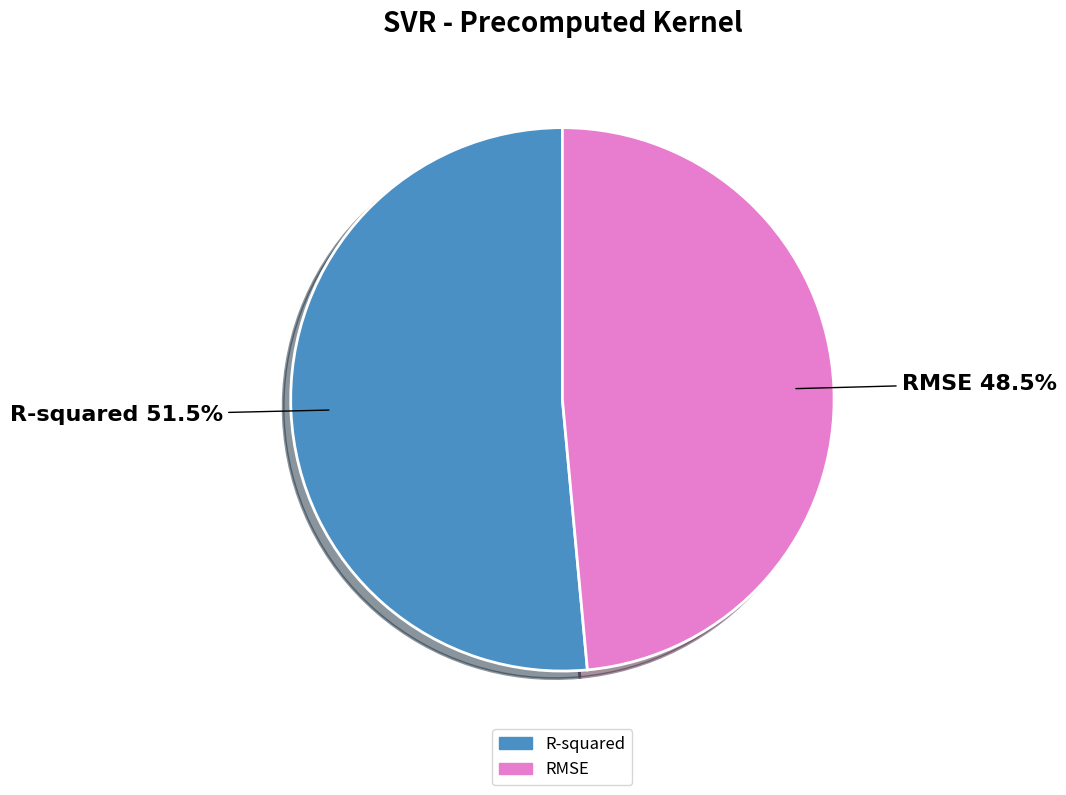

To the nearest percent, what is the combined percentage of RMSE and R-squared?

100%